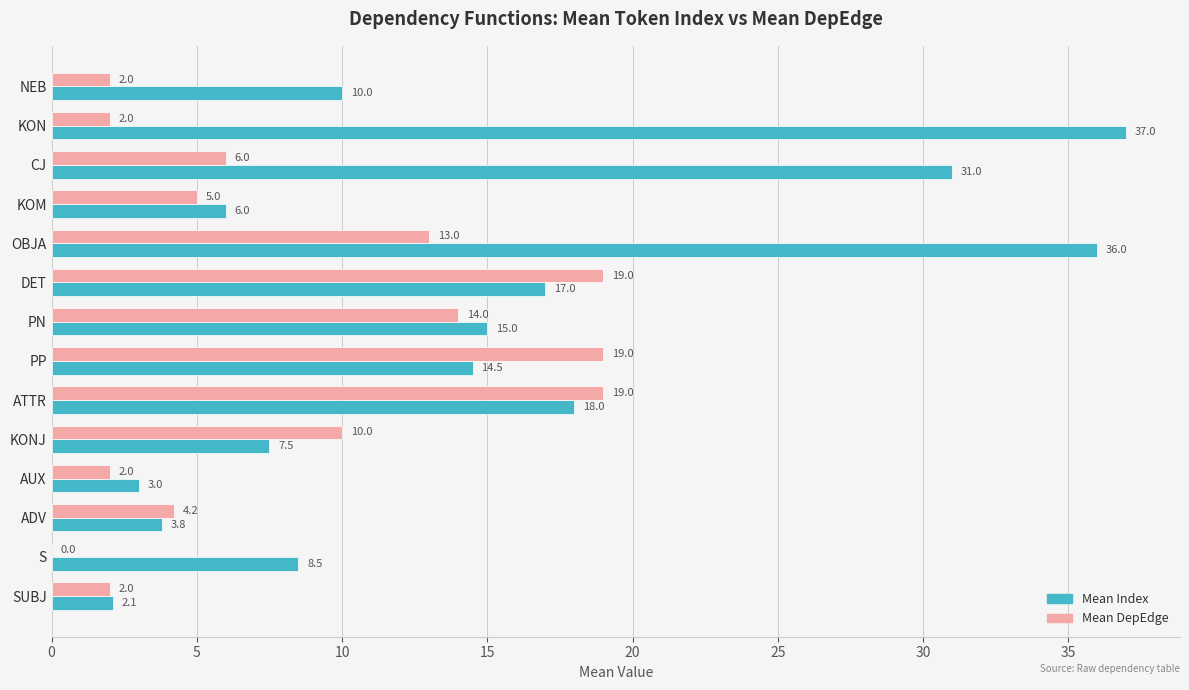

What is the total value across all series at KOM?

11.0